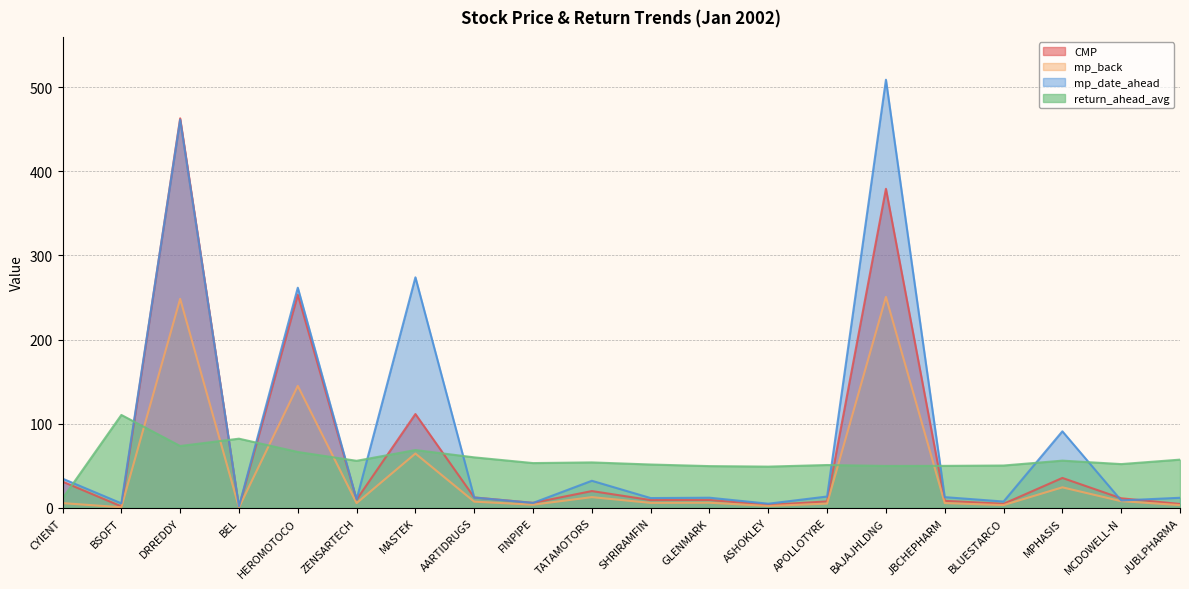

Is it true that mp_date_ahead equals 11.6 at SHRIRAMFIN?

True